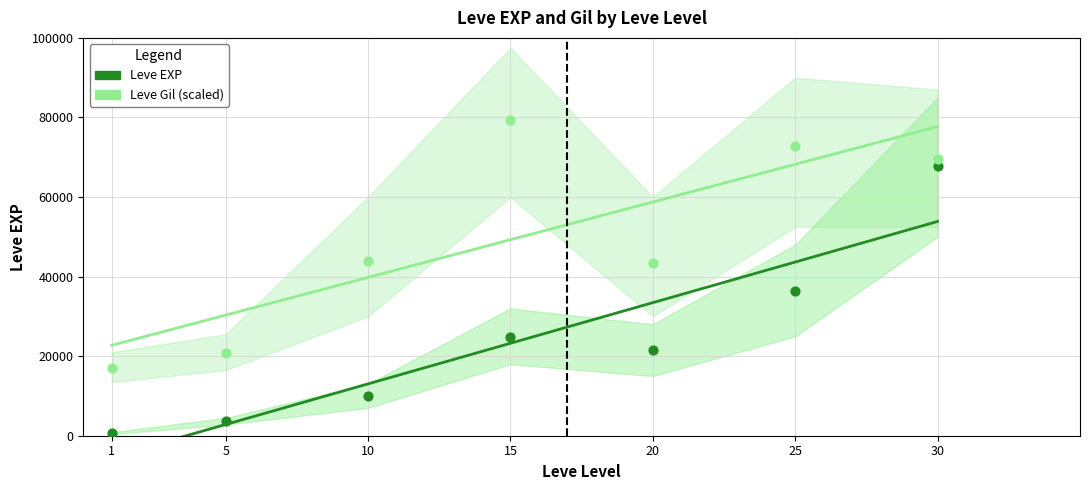

What are all the series names shown in the legend?

Leve EXP, Leve Gil